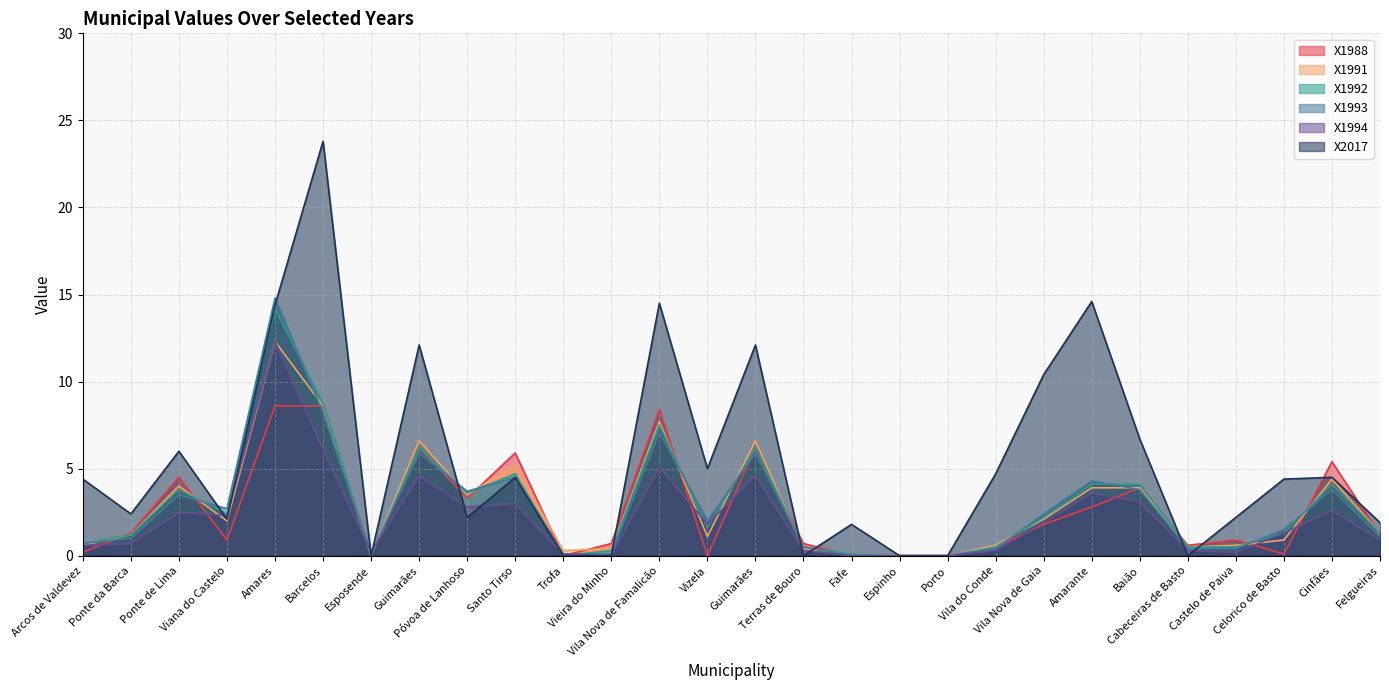

At which category is the sum across all series the highest?

Amares